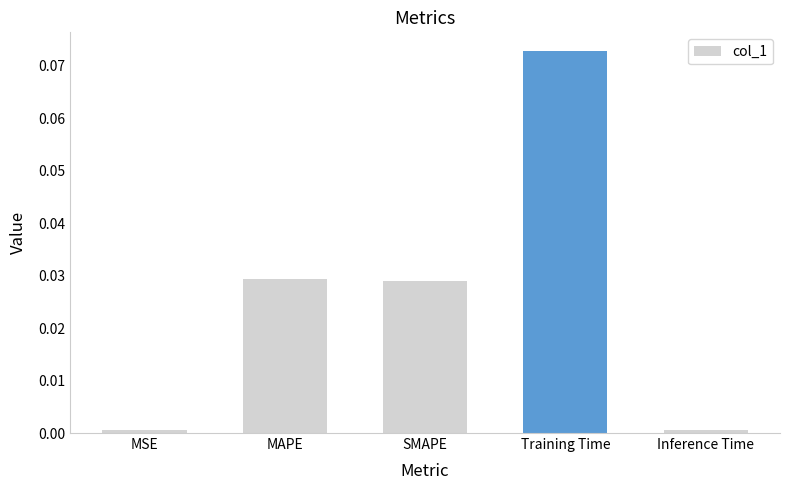

Between Training Time and SMAPE, which is larger?

Training Time